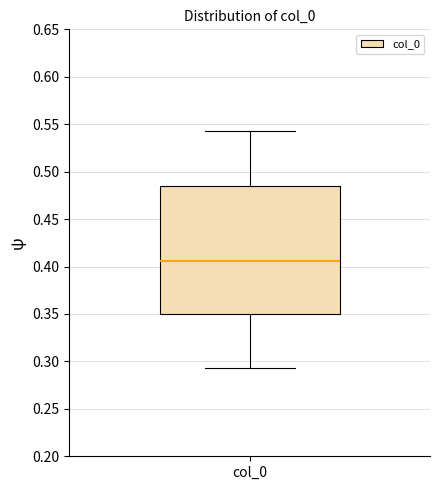

Read this box plot against the y-axis: the position of the median line, the range covered by the box, and the ends of both whiskers. The values are not printed on the chart, so give them approximately, as read against the axis.

median 0.405, box 0.350 to 0.485, whiskers 0.295 to 0.540